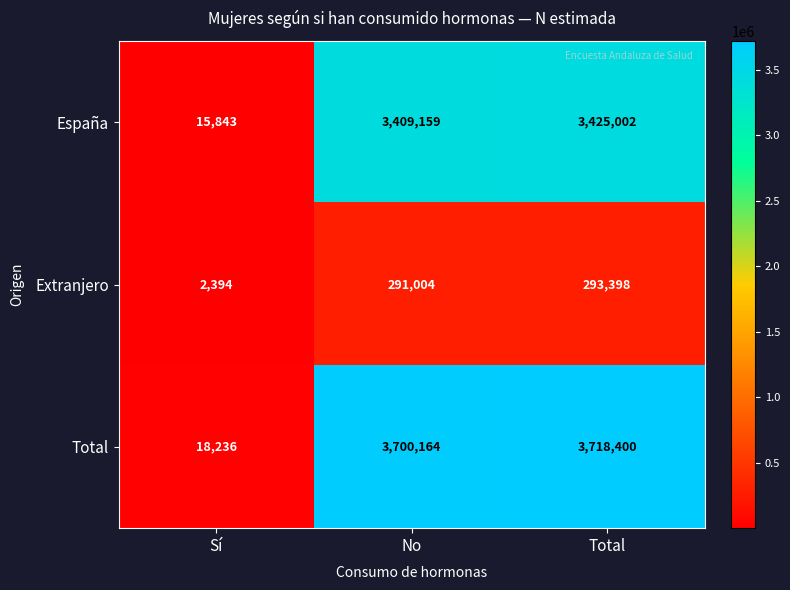

Rank the series at No from highest to lowest value.

Total, España, Extranjero